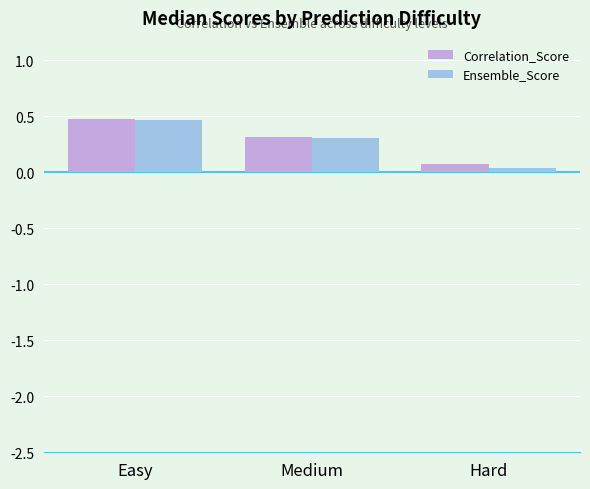

How many bars are there in total?

6